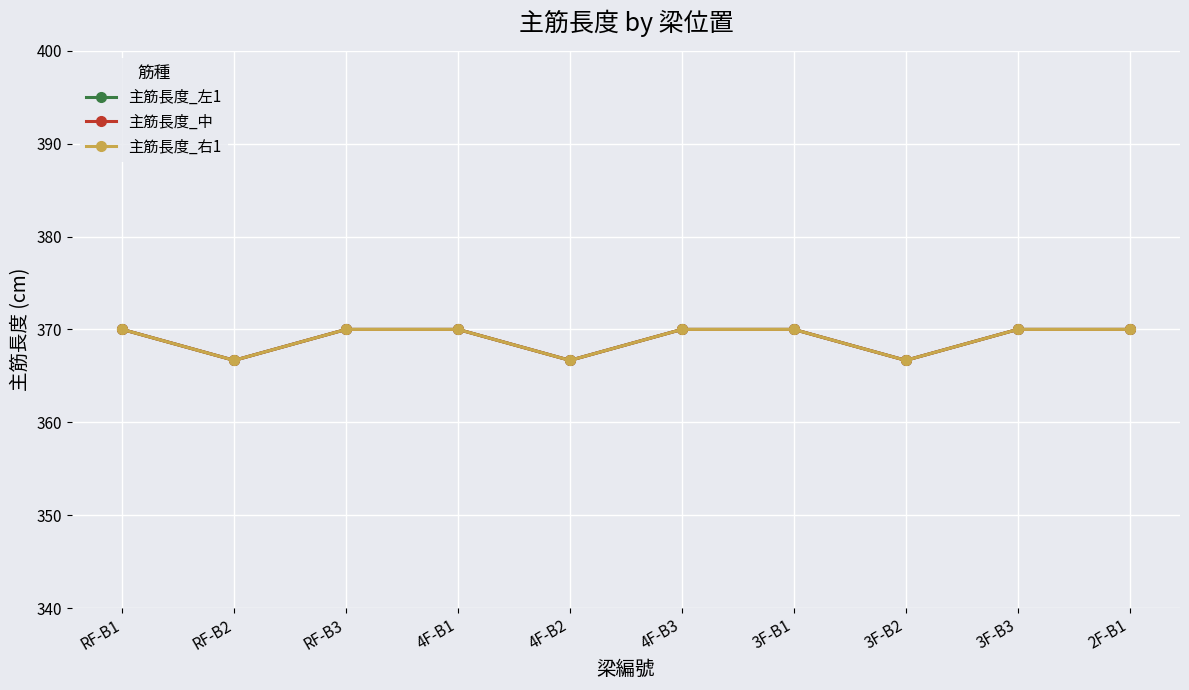

What is the difference between the maximum and second lowest values in the 主筋長度_右1 series?

3.3